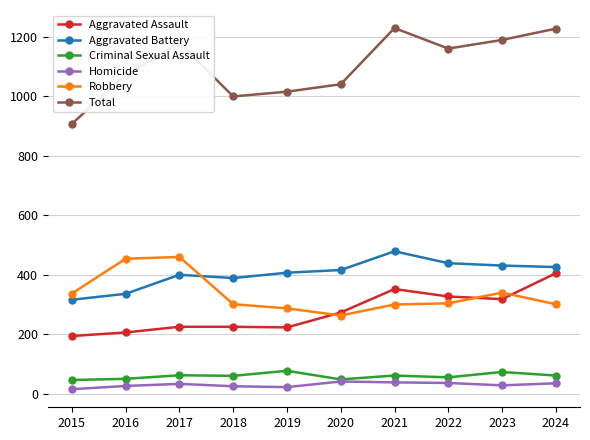

What is the maximum value shown in the chart?

1230